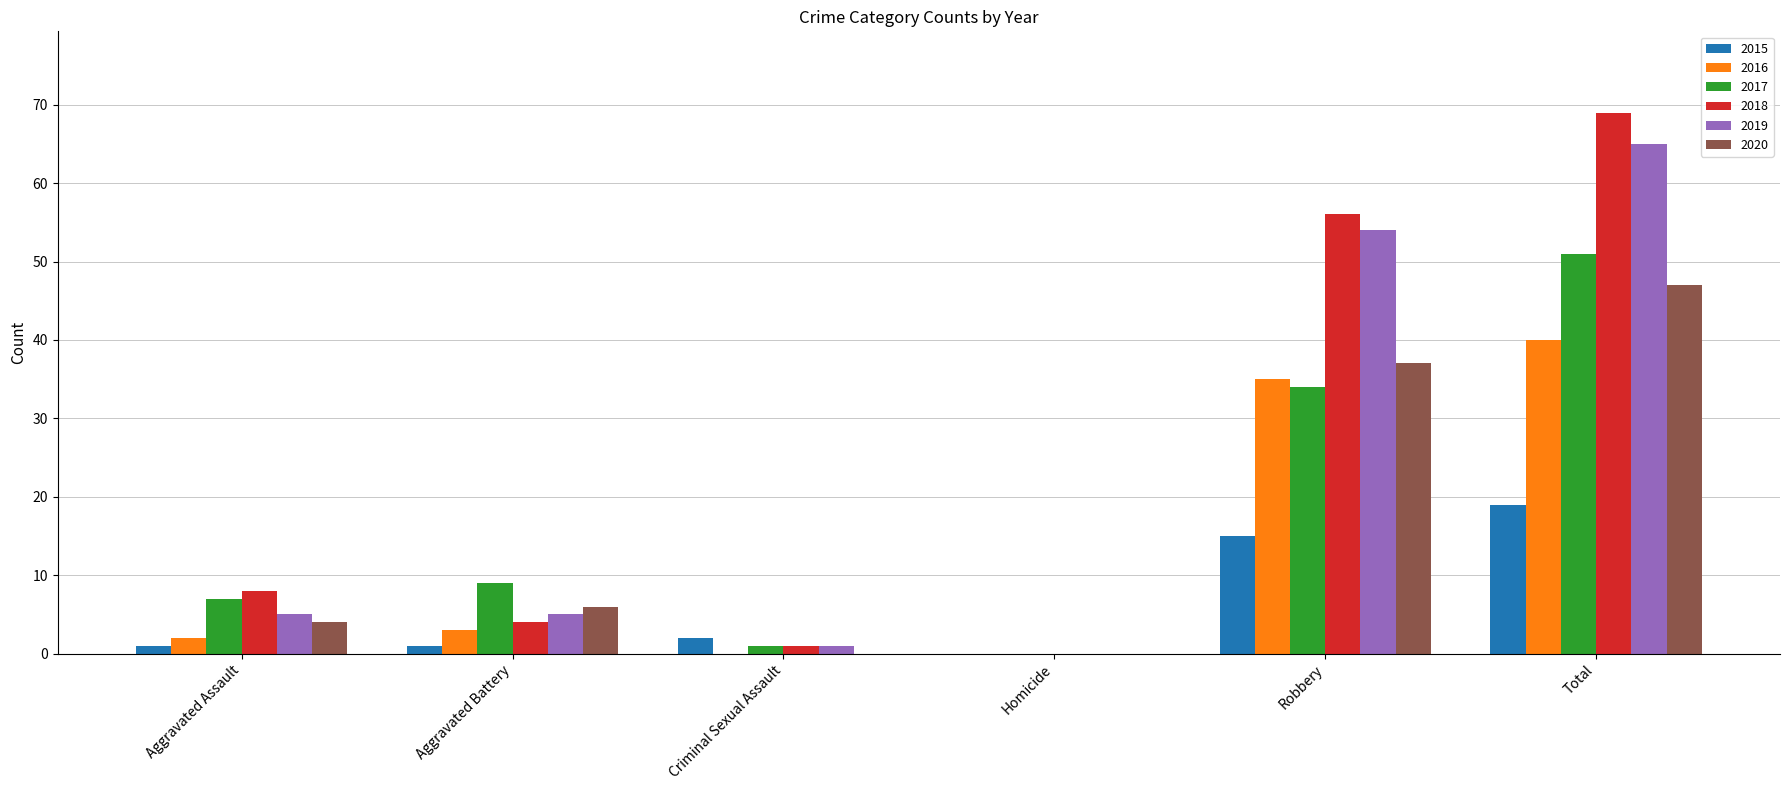

At which label does 2015 reach its peak?

Total